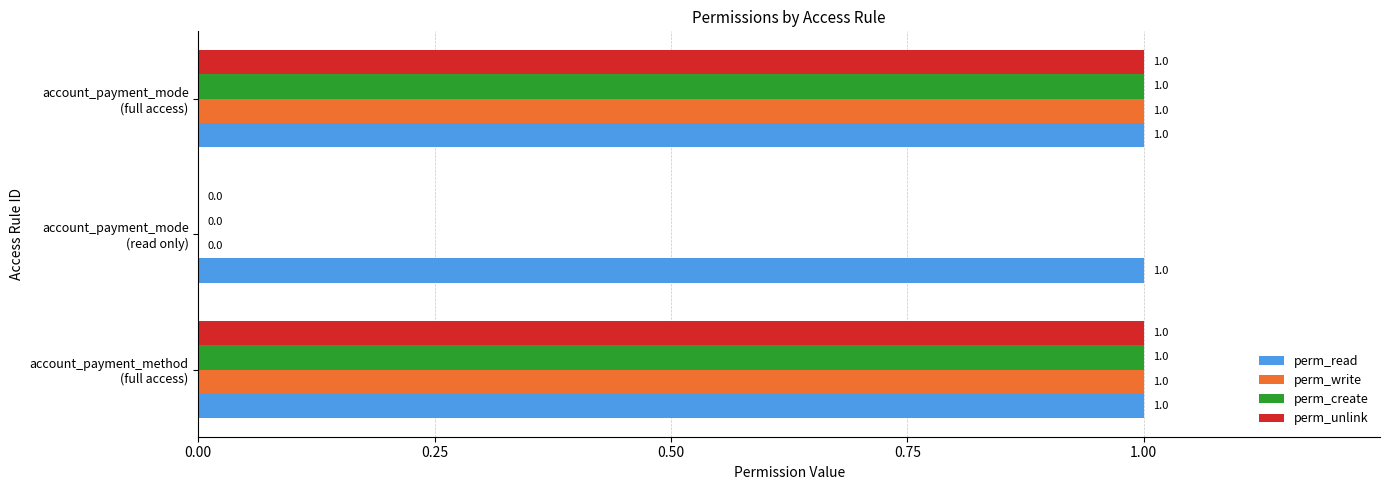

What are all the series names shown in the legend?

perm_read, perm_write, perm_create, perm_unlink